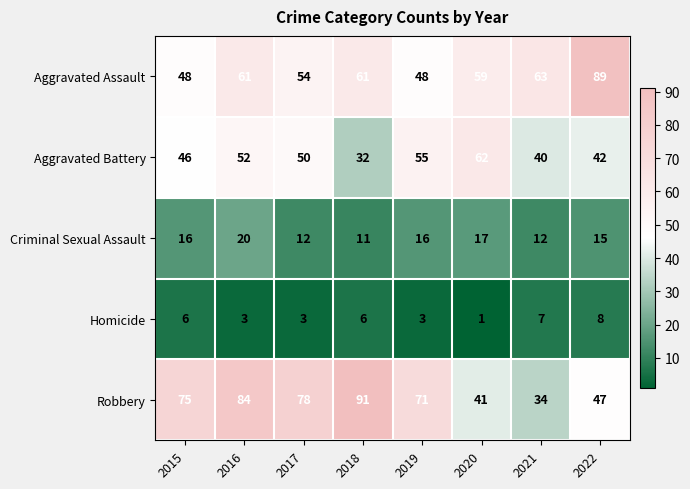

What is the difference between the highest and lowest values at 2015?

69